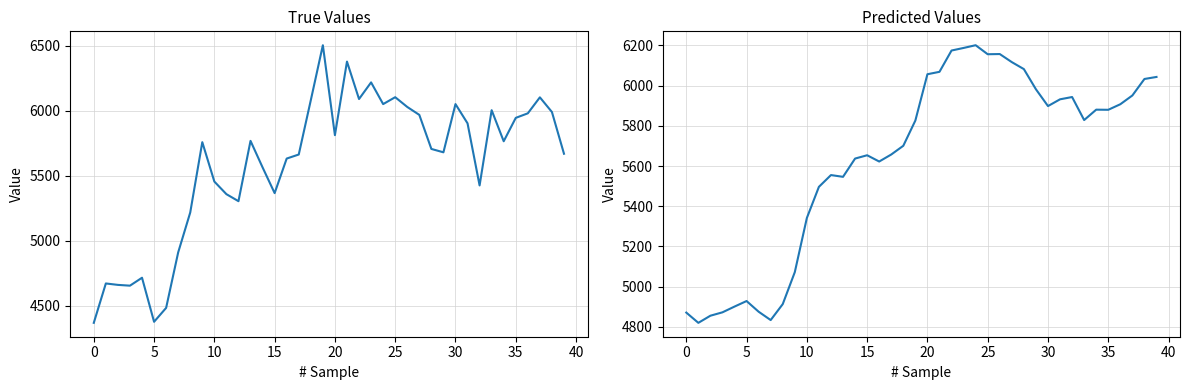

What is the greatest value displayed?

6505.0